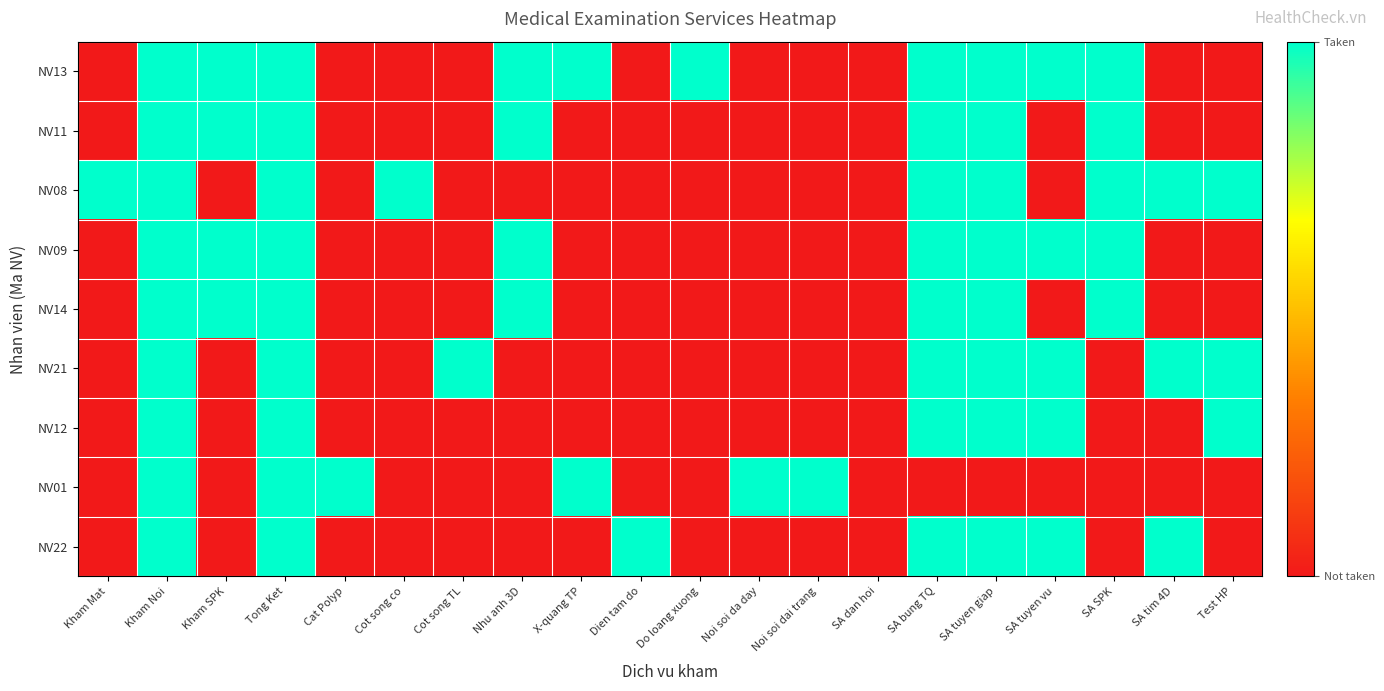

Between Kham Noi and Cot song TL, which series saw the biggest shift?

NV13